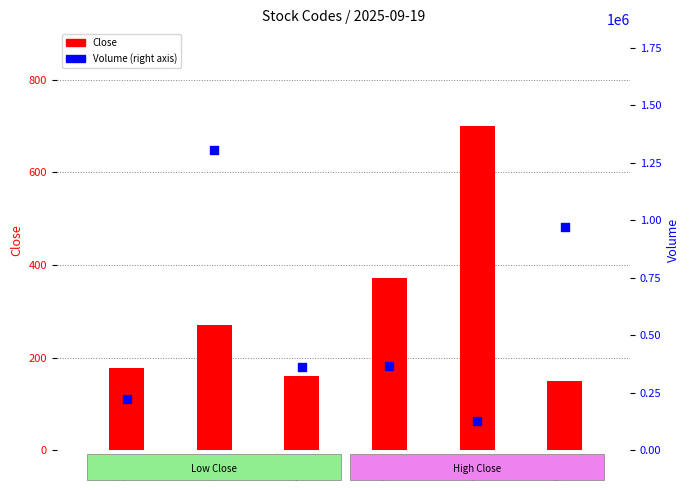

What is the total value across all series at 4891?

359960